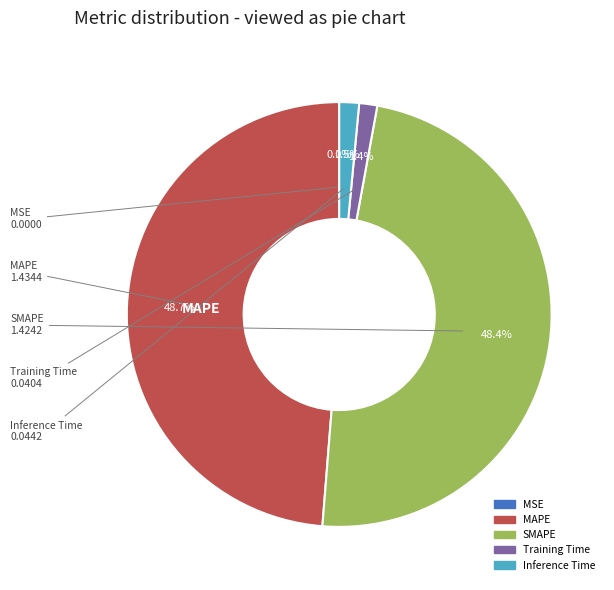

Is there a majority slice in this chart?

No